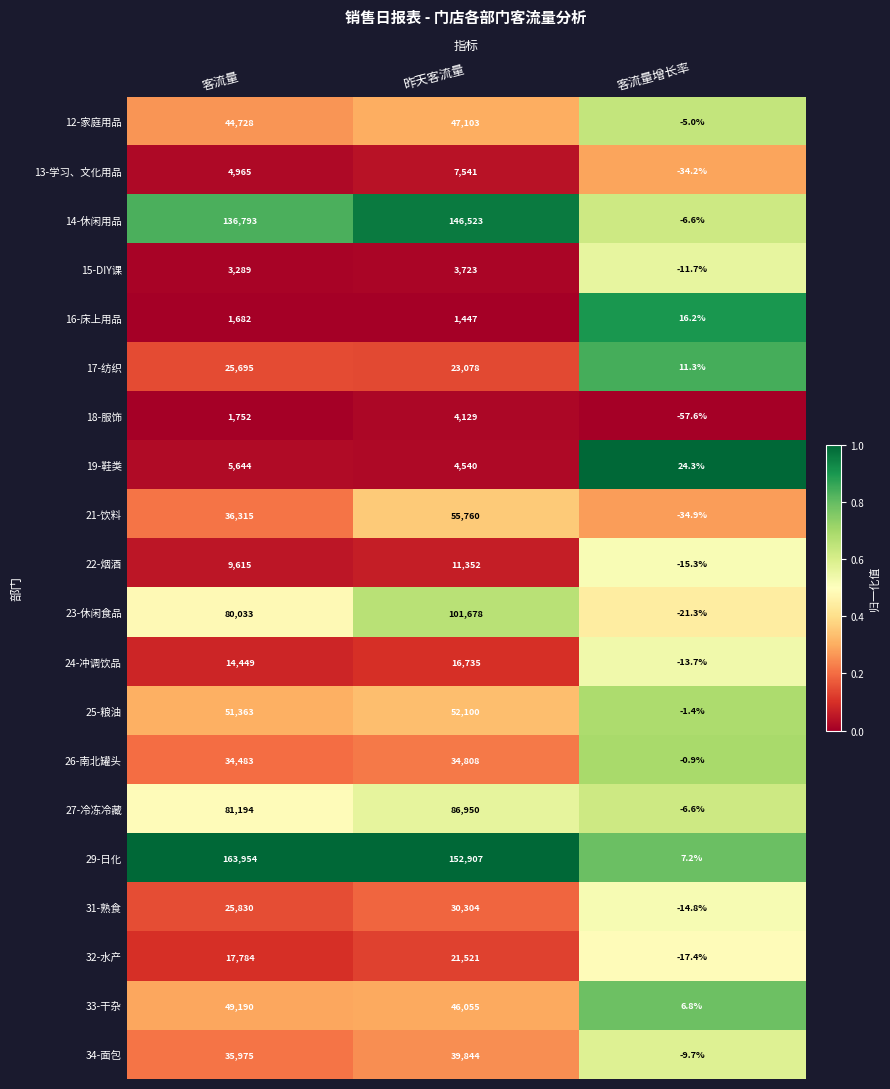

Read the 19-鞋类 value at 客流量.

5644.0